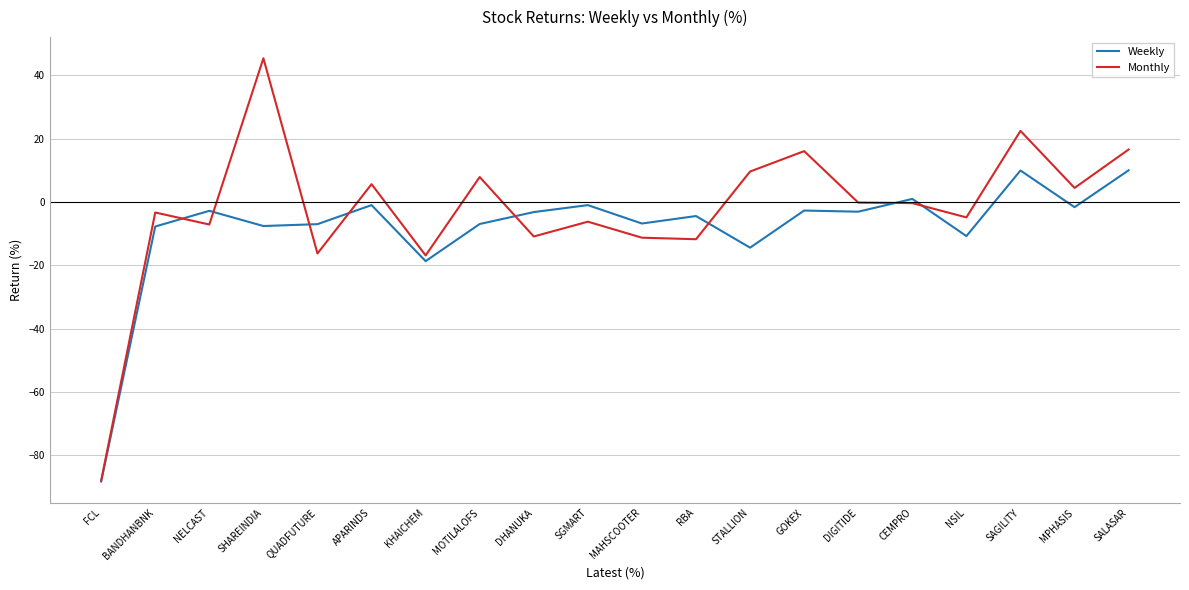

List the series in order of their peak value, lowest first.

Weekly, Monthly